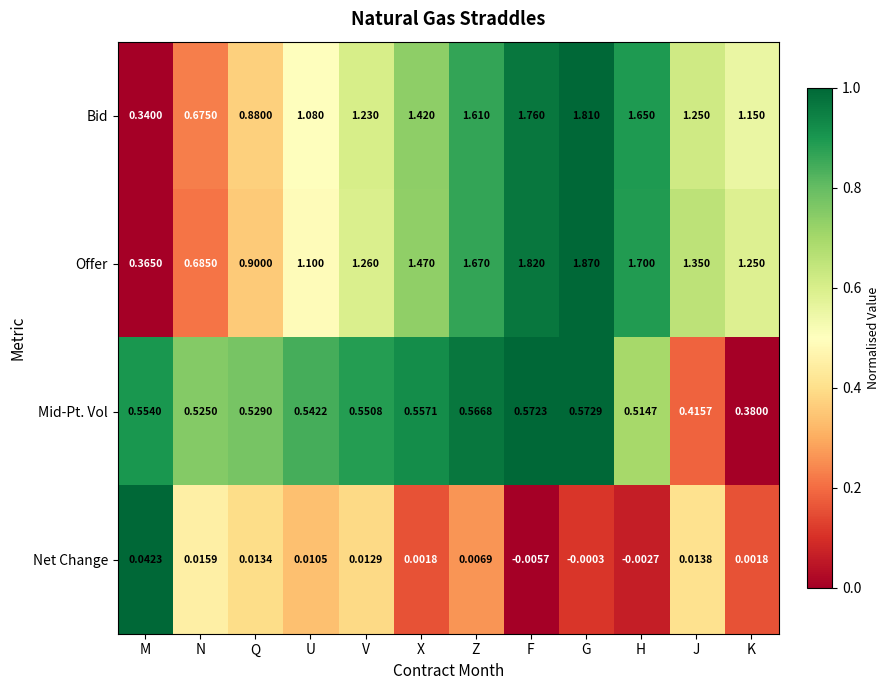

Which series has the widest spread of values?

Offer